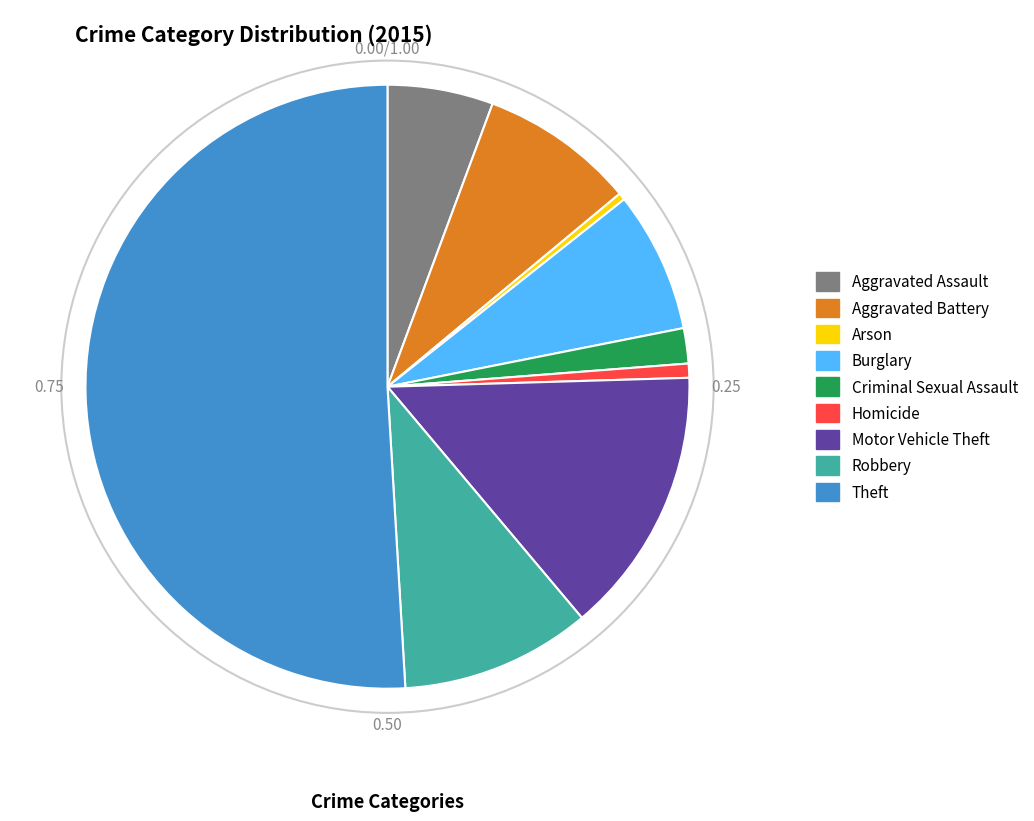

Approximately how many times larger is the value at Arson compared to Homicide?

0.5